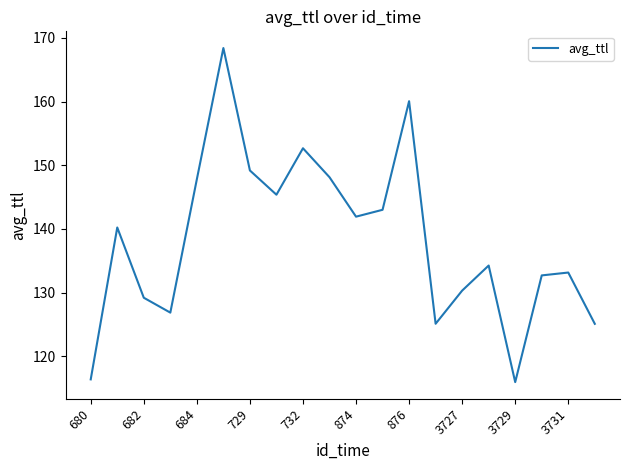

What is the greatest value displayed?

168.4